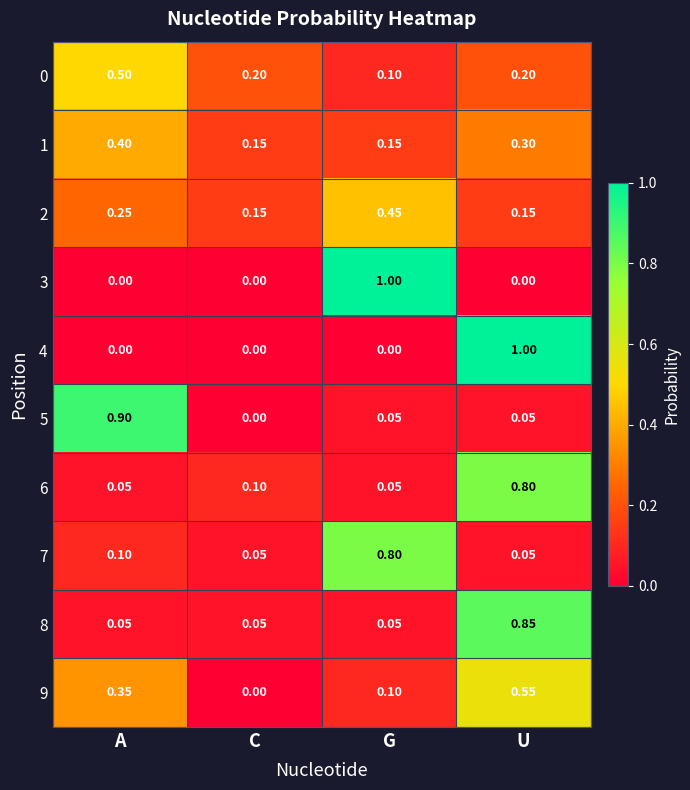

At which category is the sum across all series the highest?

U